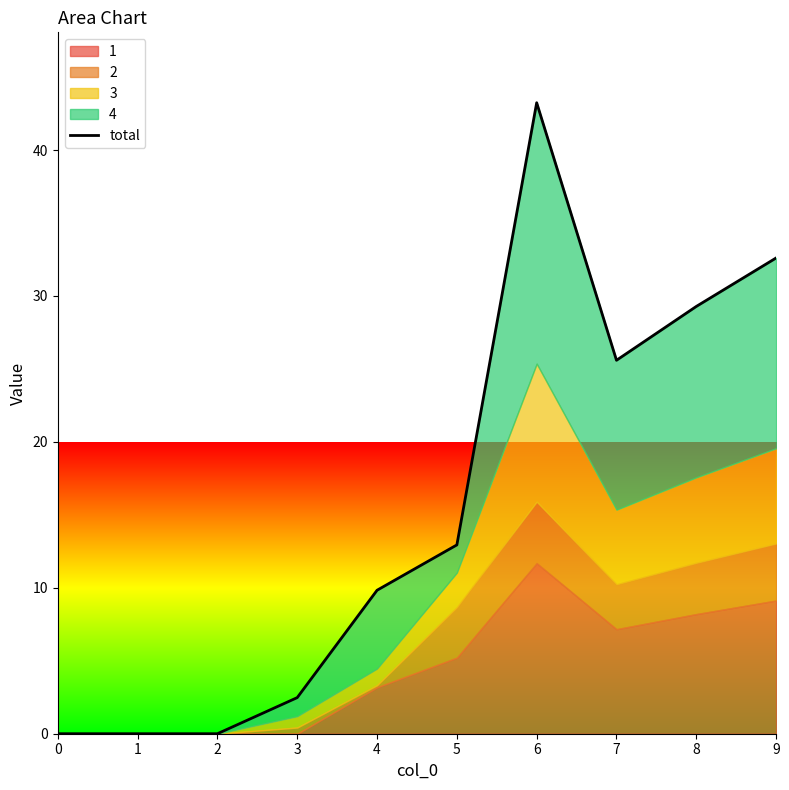

True or false: there are more than 1 points higher than both neighbors.

False